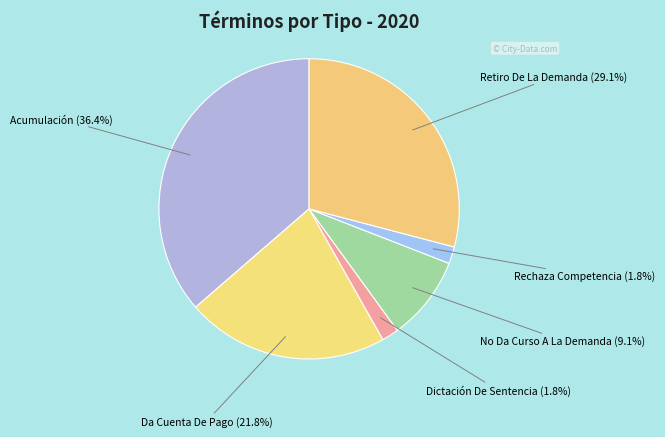

How many slices are in this pie chart?

6